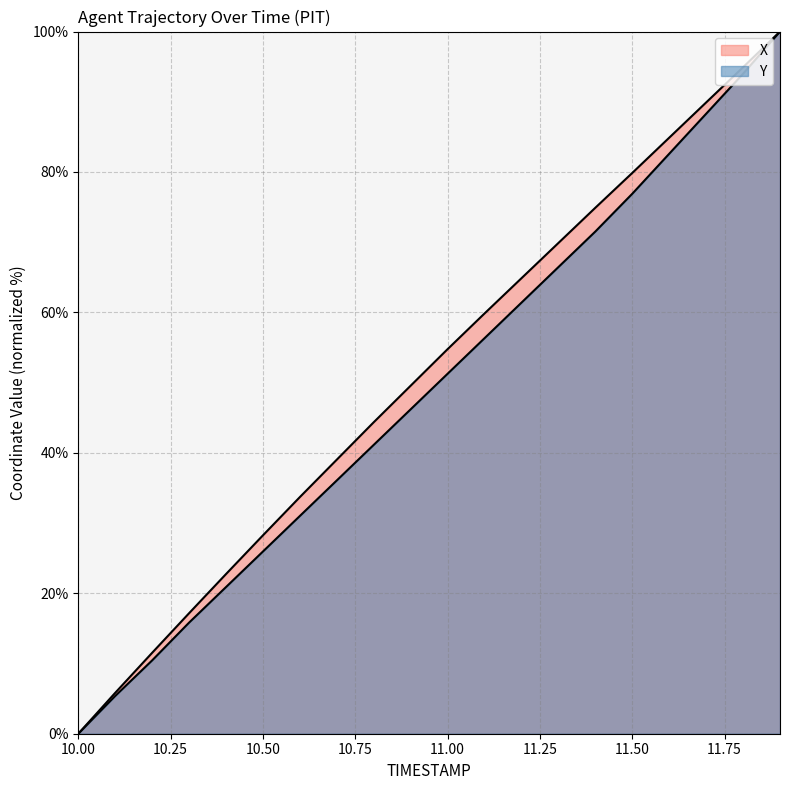

True or false: X and Y intersect in this chart.

False